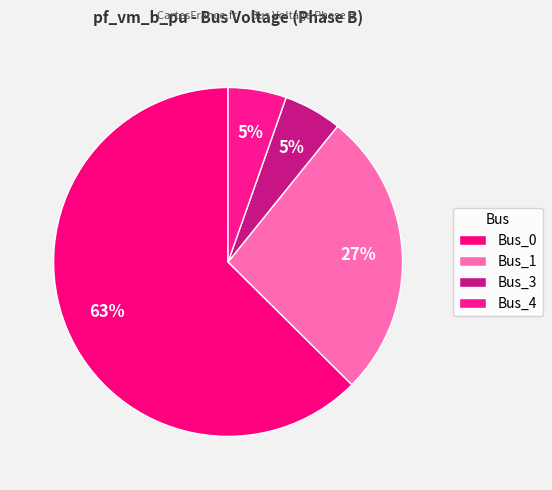

Between Bus_3 and Bus_1, which is larger?

Bus_1